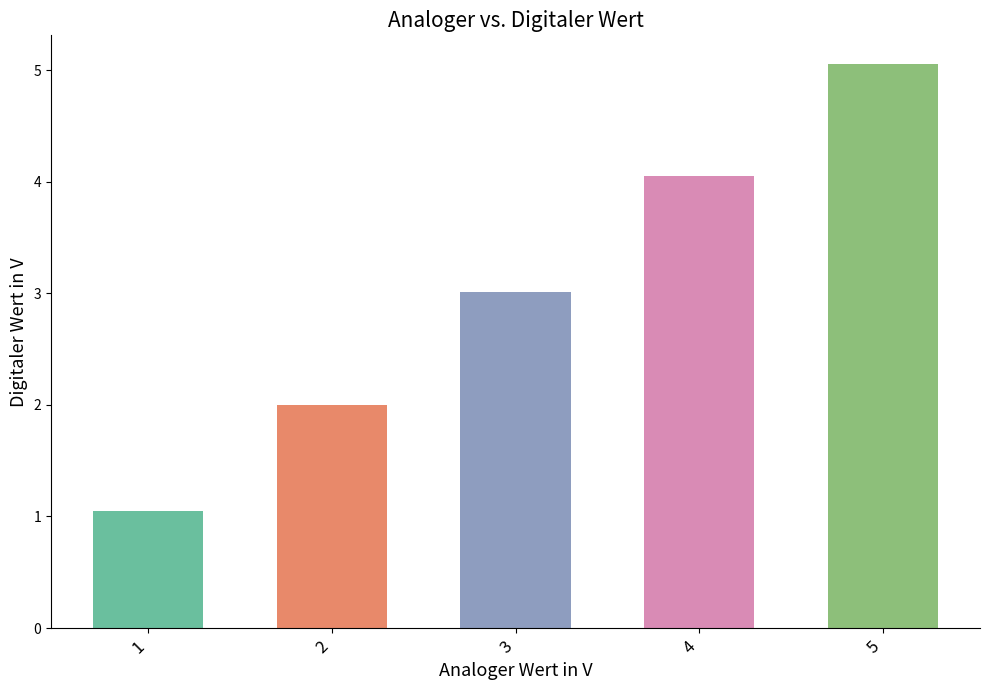

Reading left to right, extract all data points from this chart.

1=1.0	2=2.0	3=3.0	4=4.1	5=5.1